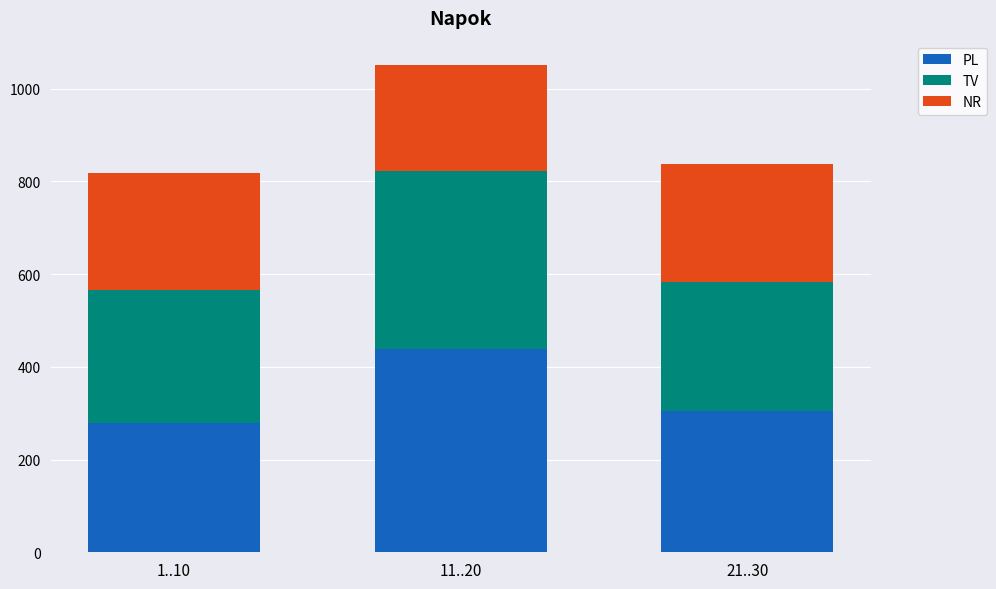

What is the total value across all series at 11..20?

1051